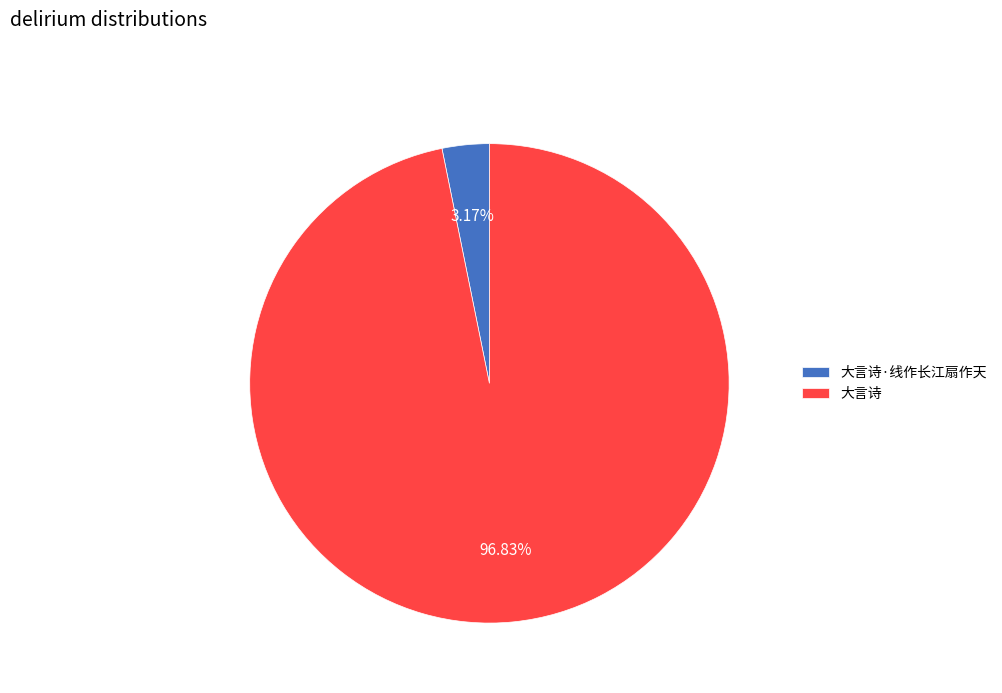

To the nearest percent, what percentage of the pie is 大言诗·线作长江扇作天?

3%